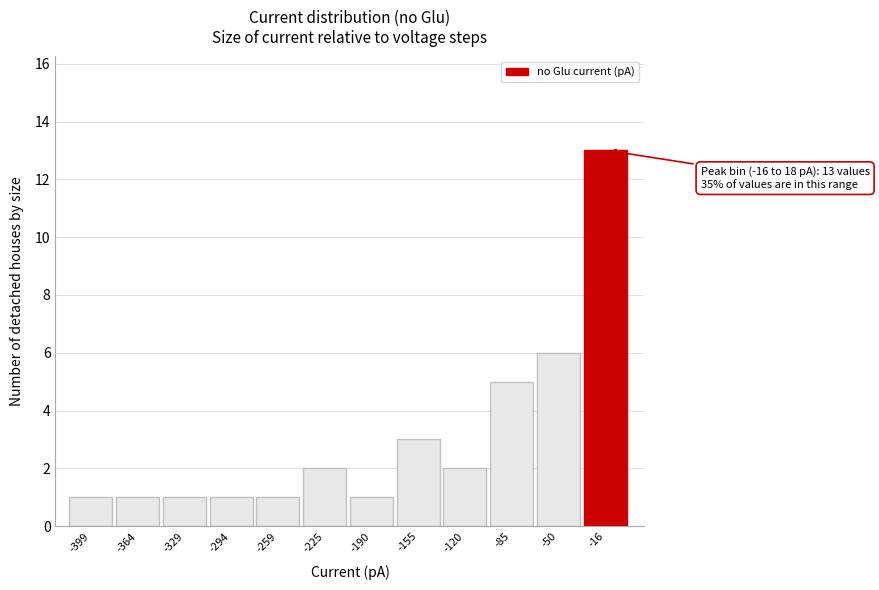

Reading left to right, what are all the values shown in this chart?

-399=1	-364=1	-329=1	-294=1	-259=1	-225=2	-190=1	-155=3	-120=2	-85=5	-50=6	-16=13